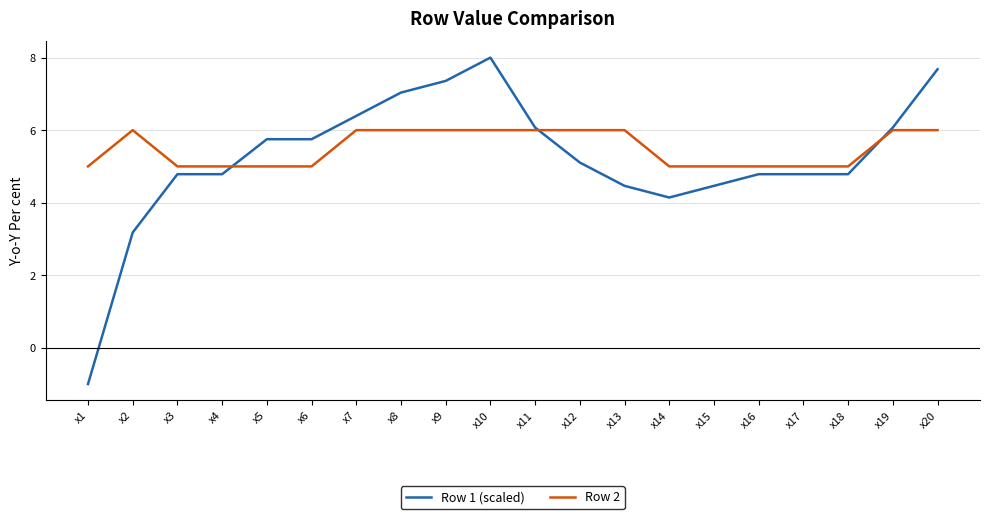

Where is the first local maximum for Row 2?

x2